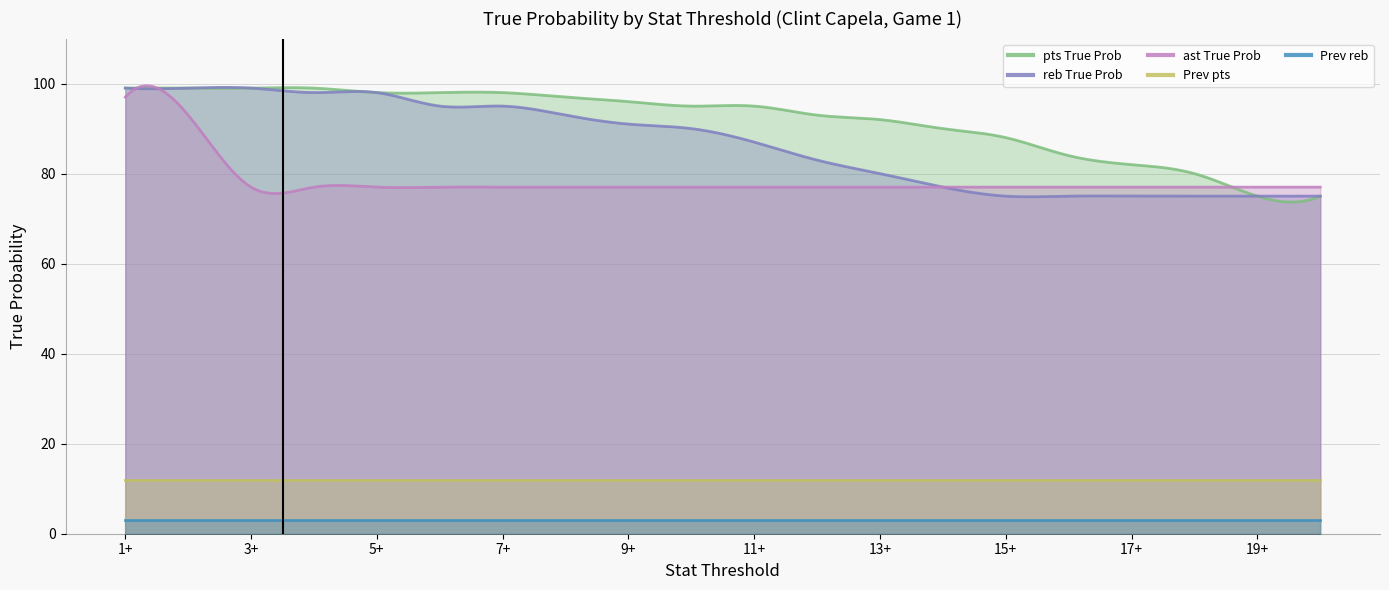

What is the lowest value of the Prev_reb series?

3